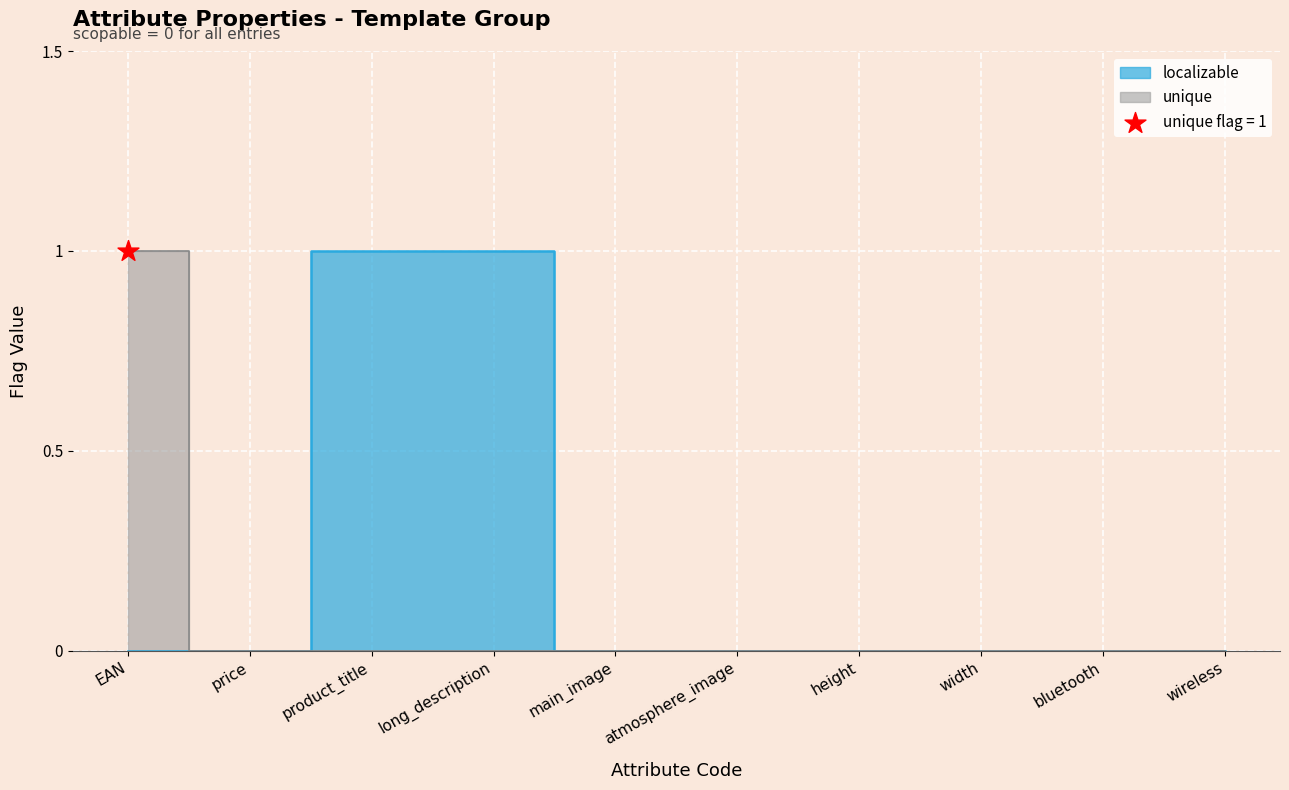

Which series reaches the minimum Y coordinate?

localizable